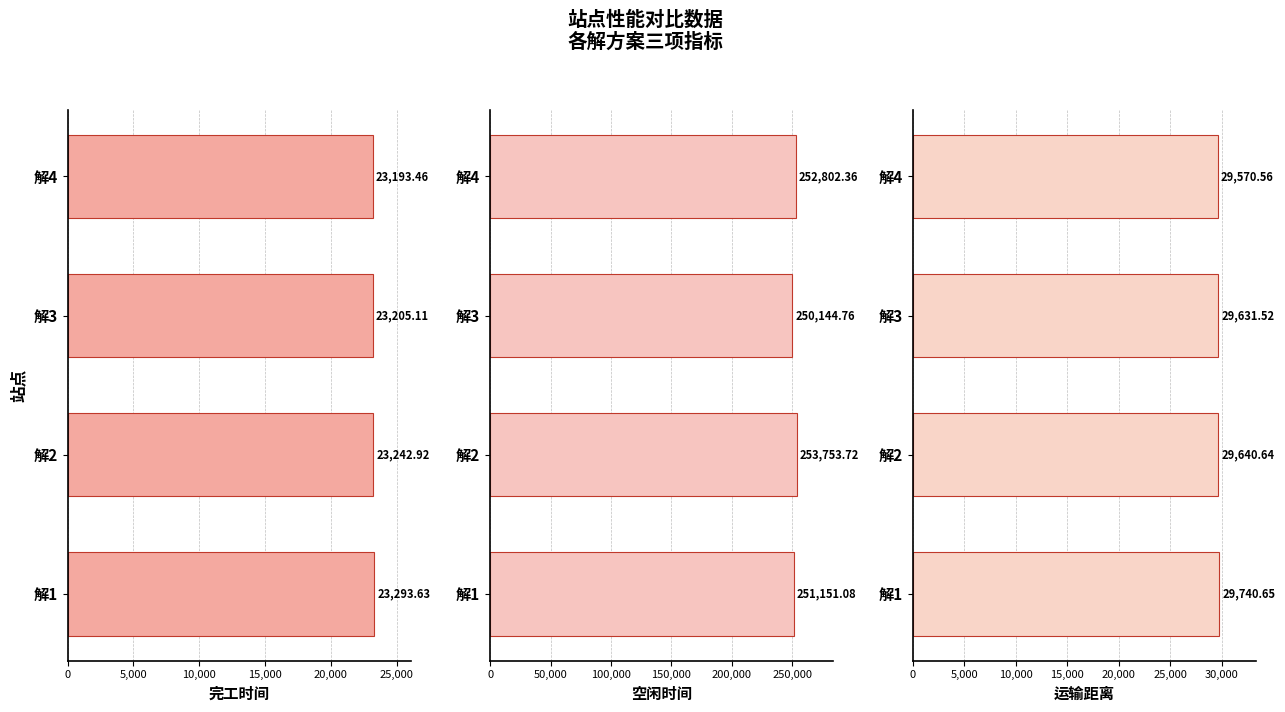

Is the value of 运输距离 at 解1 greater than the value of 空闲时间 at 解3?

No